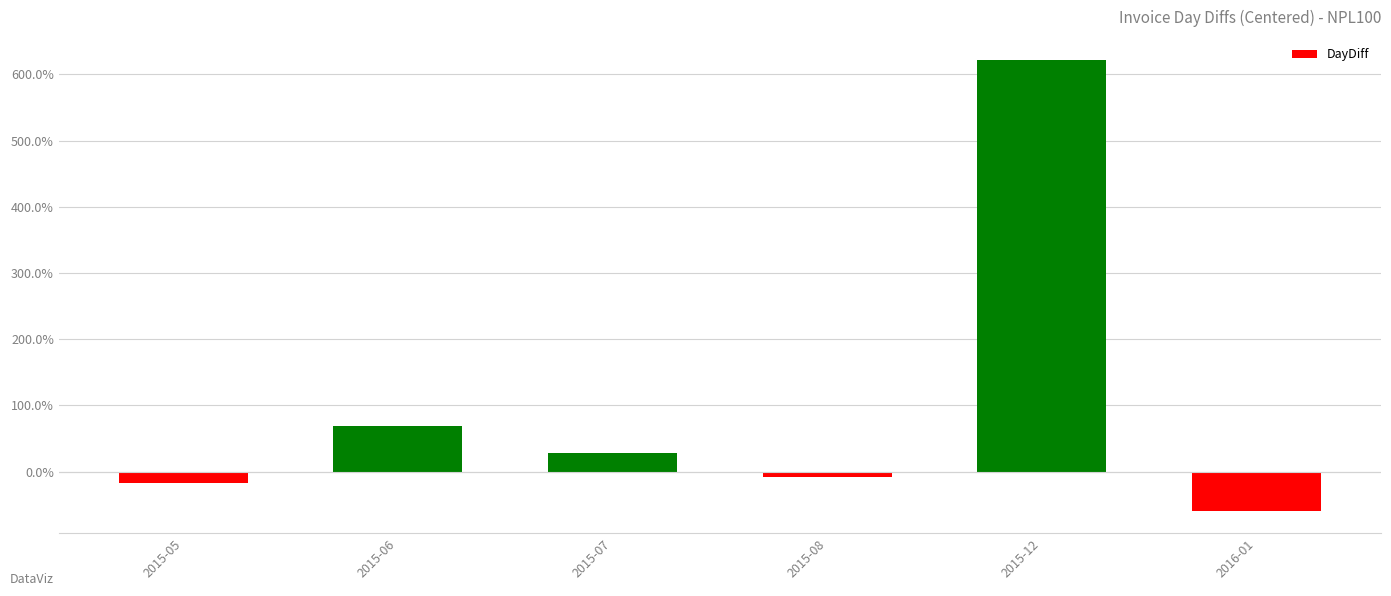

How many values are below 28?

3